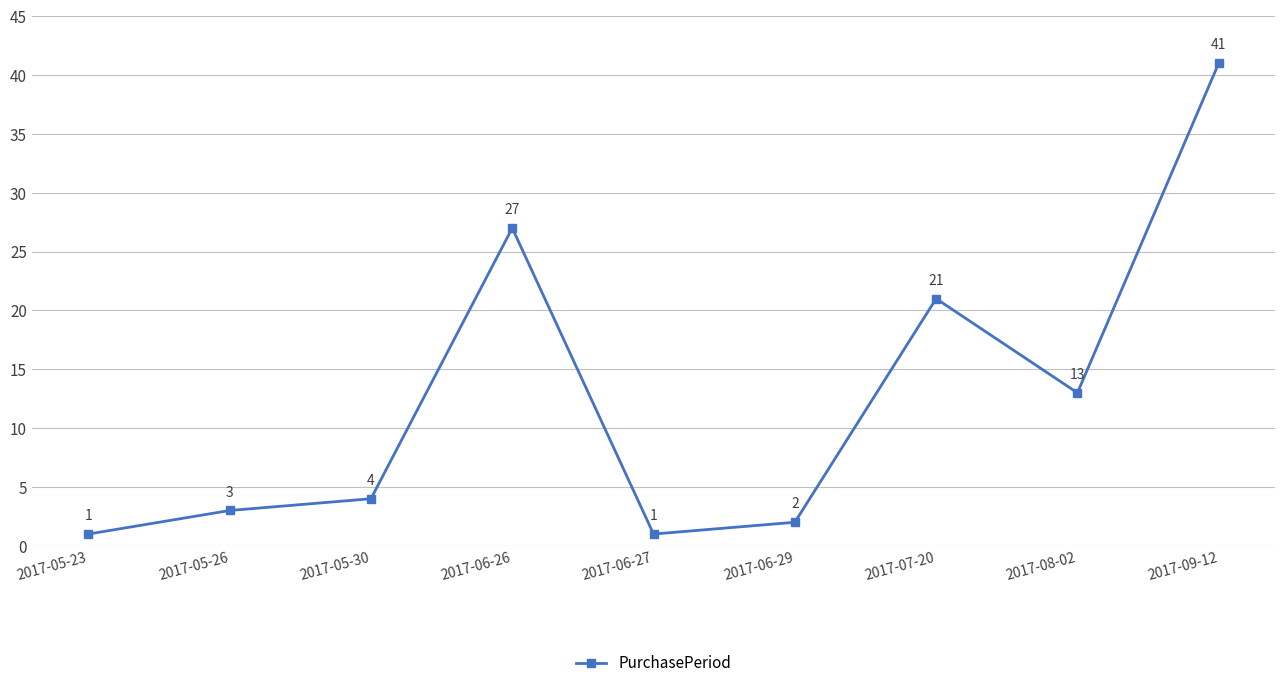

What is the difference between the maximum and minimum values?

40